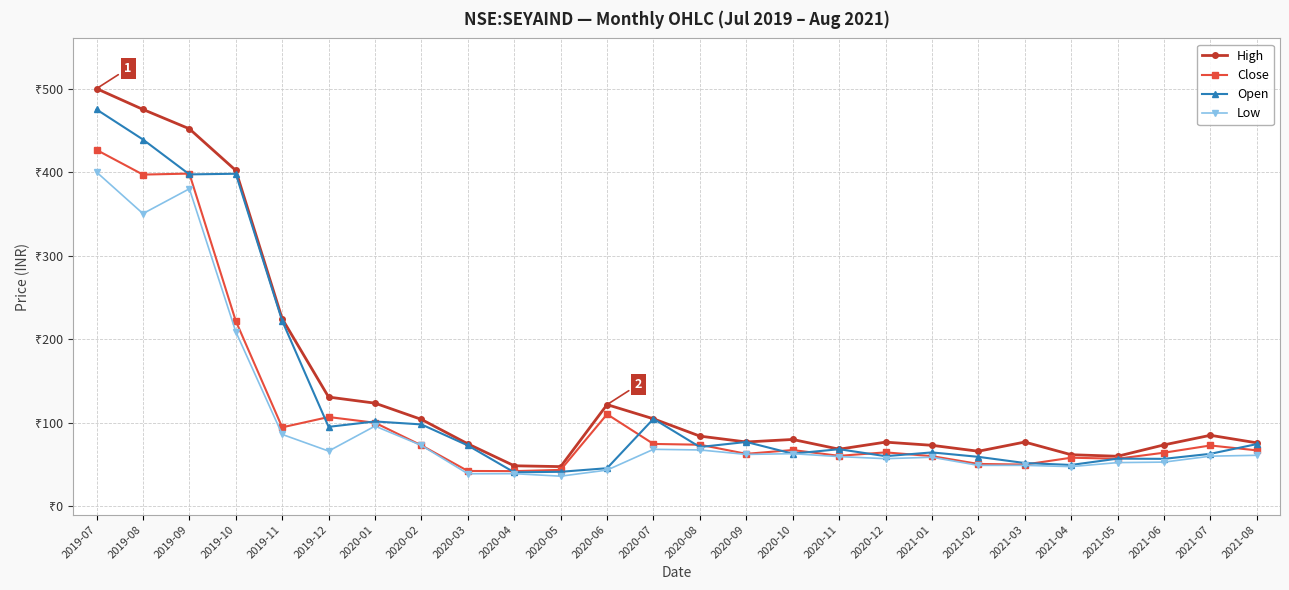

How many interior local valleys does the High series have?

5